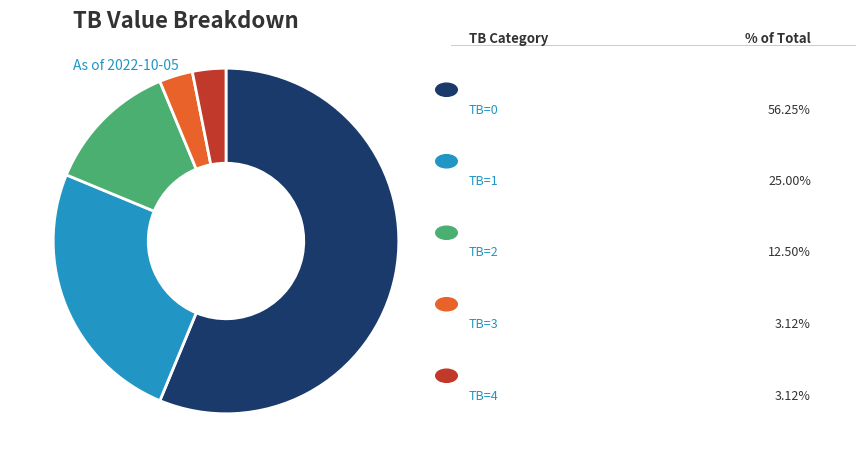

How many segments does this pie chart have?

5